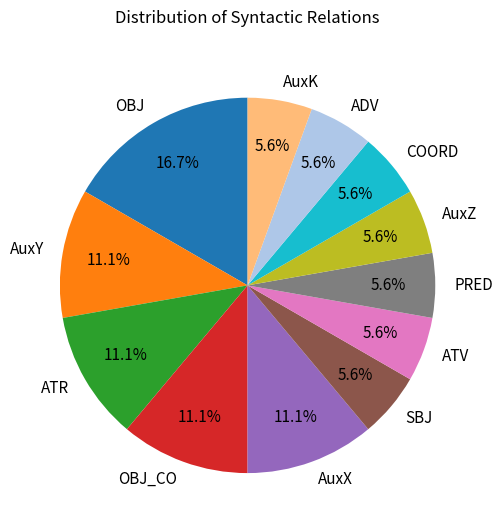

What percentage is the COORD slice, to the nearest percent?

6%